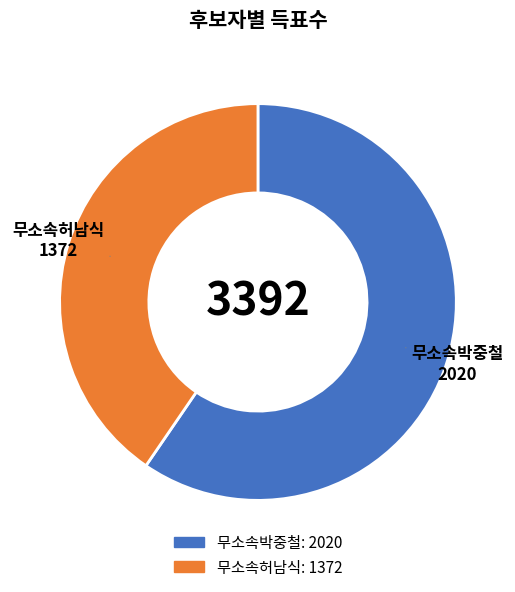

Which slice is the smallest?

무소속허남식